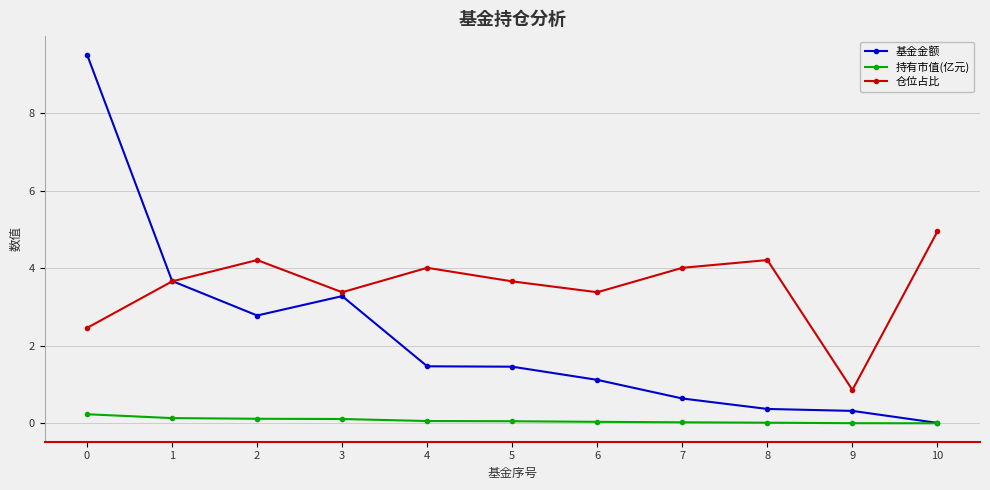

How many lines are shown in the chart?

3